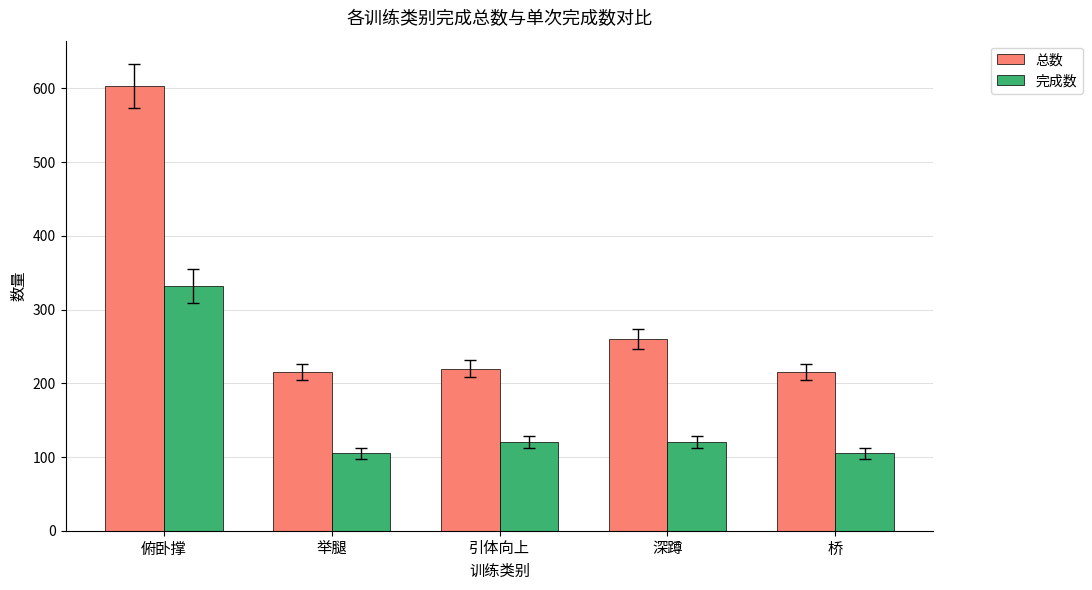

At which label does 总数 reach its peak?

俯卧撑